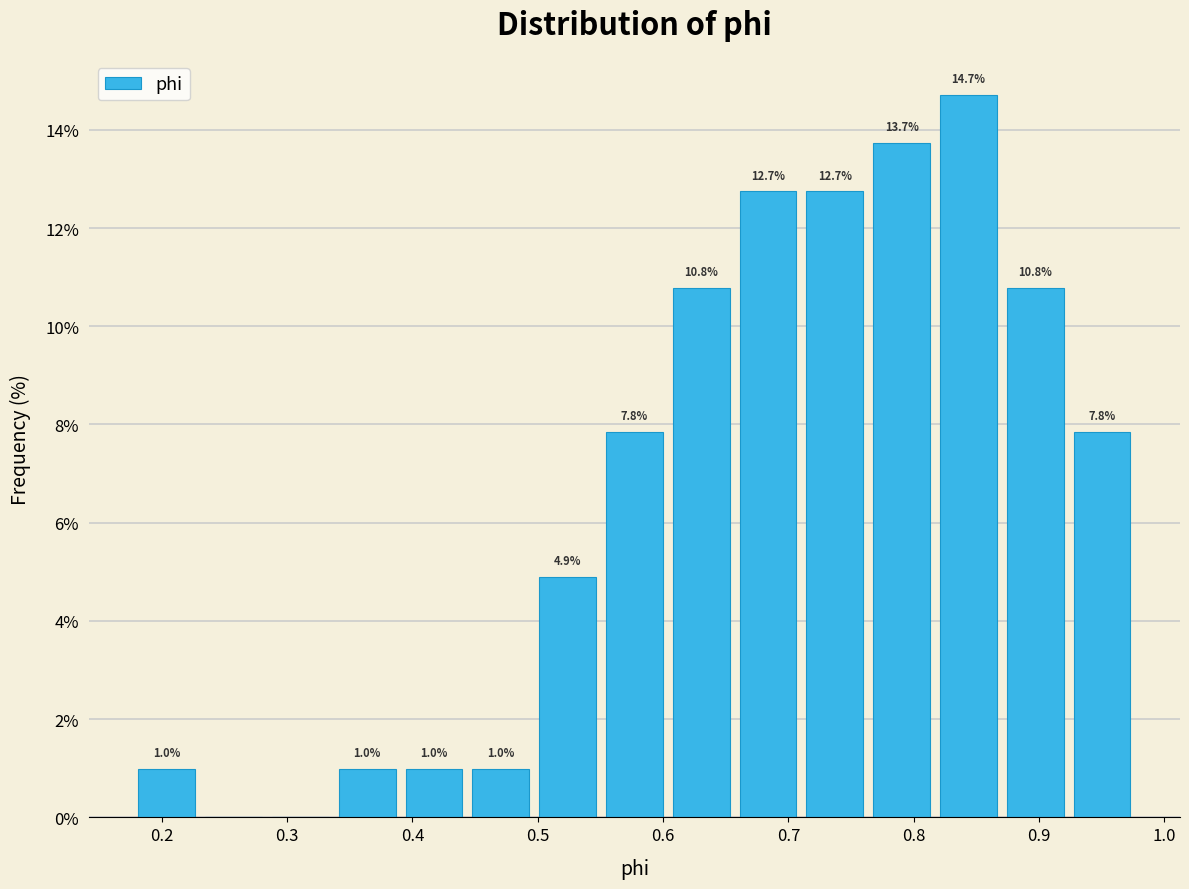

Which range on the x-axis has the tallest bar?

0.82 to 0.87